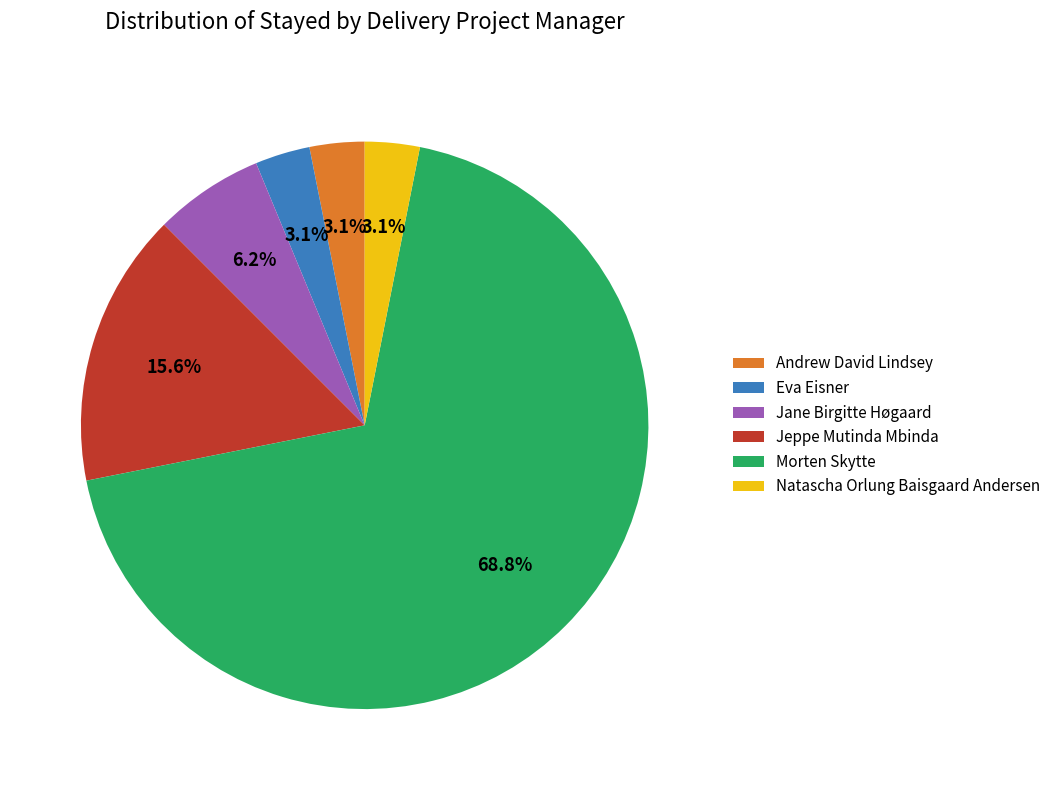

What percentage is NOT represented by Andrew David Lindsey?

96.9%